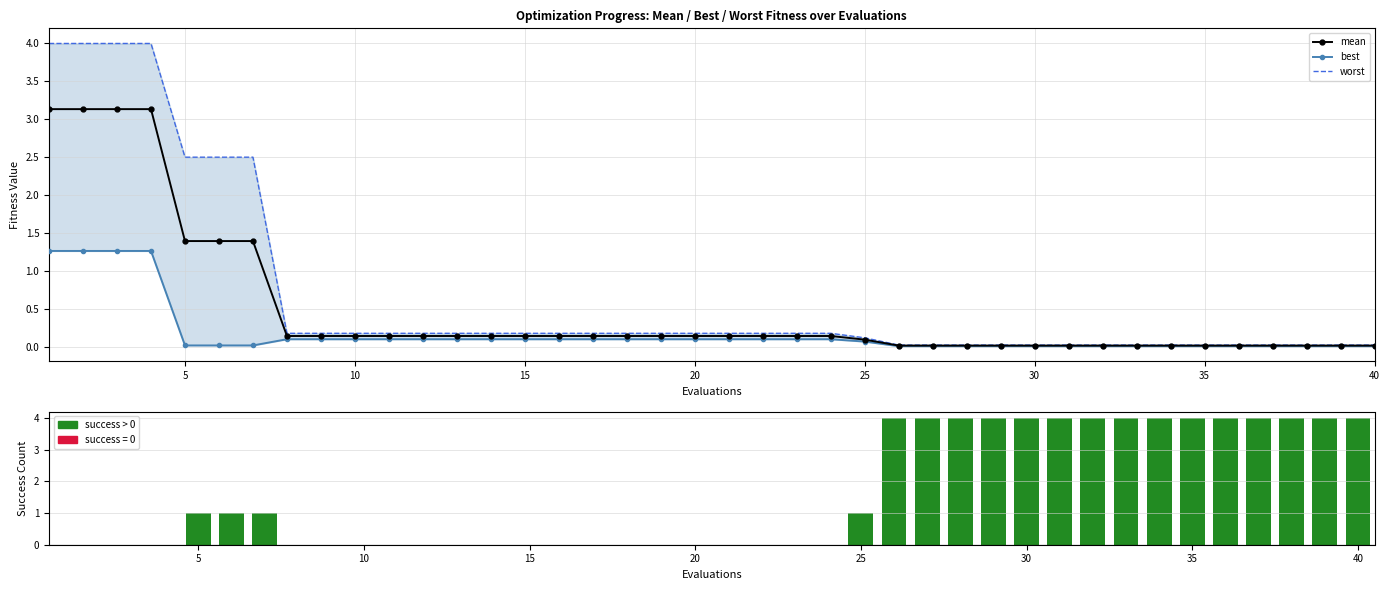

The value of mean at 38 is 0.0. True or false?

False